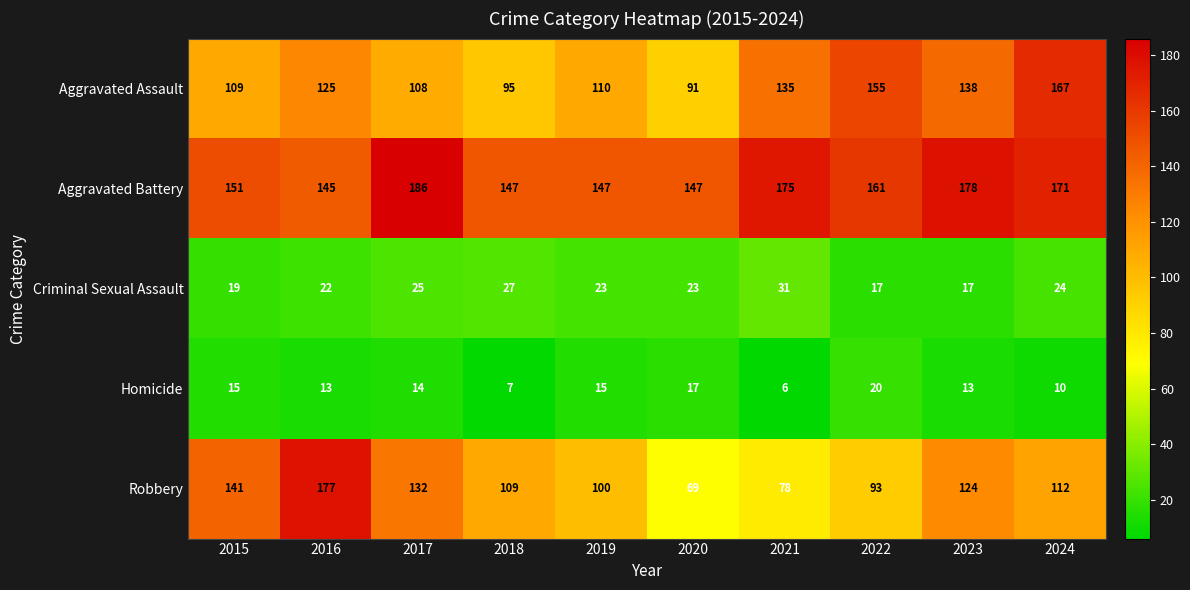

At 2021, list the series in order from largest to smallest.

Aggravated Battery, Aggravated Assault, Robbery, Criminal Sexual Assault, Homicide